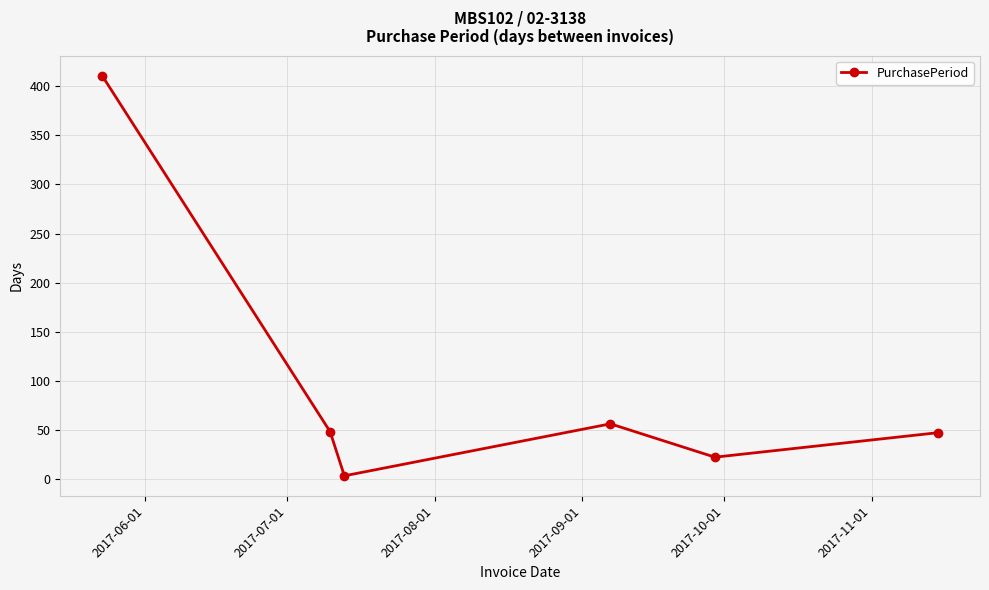

How many points are higher than both their immediate neighbors (excluding endpoints)?

1